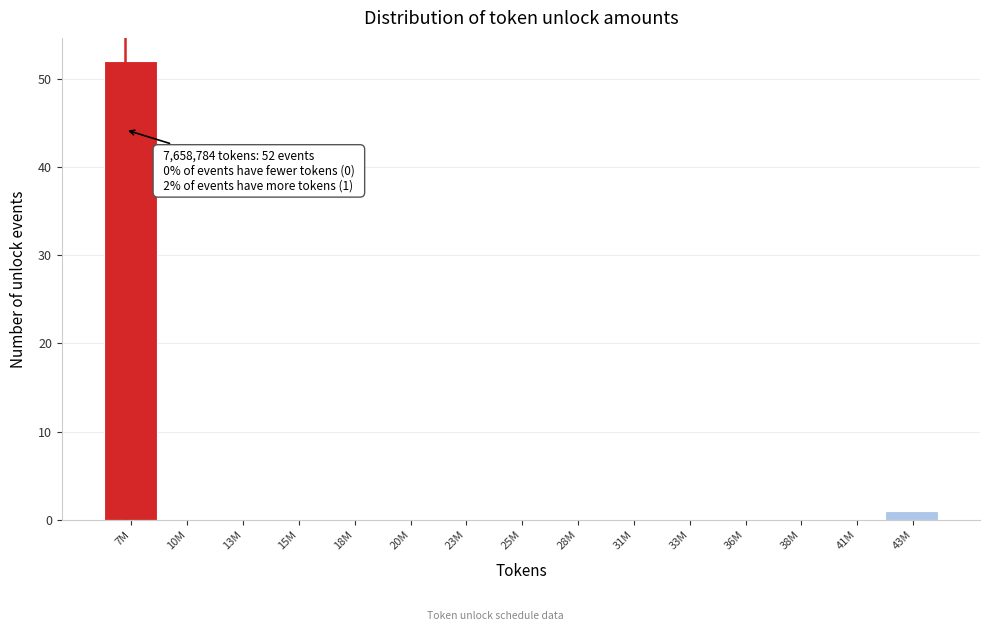

Reading left to right, transcribe all the data shown in this chart.

7M=52	10M=0	13M=0	15M=0	18M=0	20M=0	23M=0	25M=0	28M=0	31M=0	33M=0	36M=0	38M=0	41M=0	43M=1